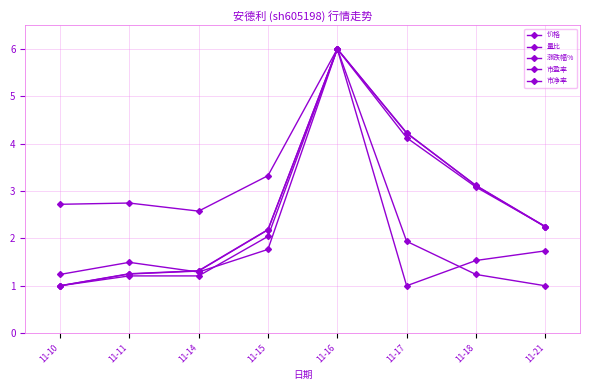

What value does the 涨跌幅% series have at 11-17?

1.0